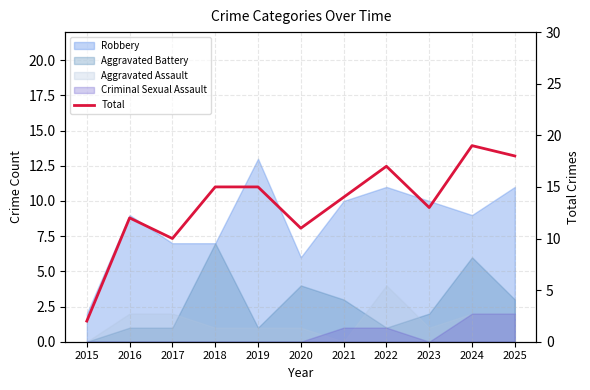

Reading left to right, list all the values displayed in this chart.

2015=2	2016=12	2017=10	2018=15	2019=15	2020=11	2021=14	2022=17	2023=13	2024=19	2025=18